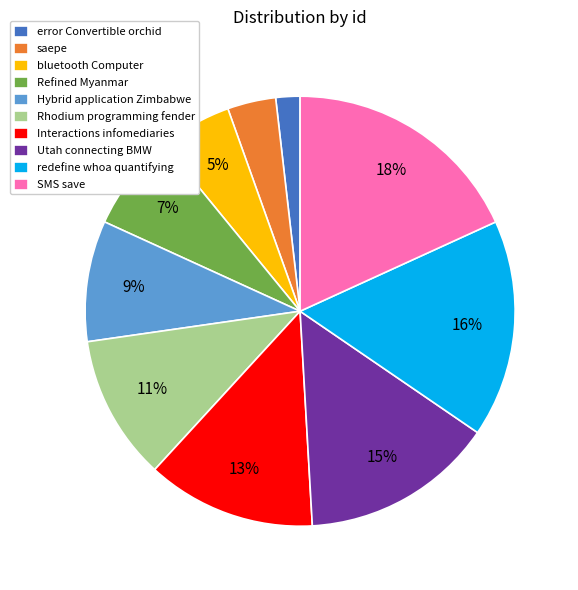

Which has a higher value, Utah connecting BMW or bluetooth Computer?

Utah connecting BMW